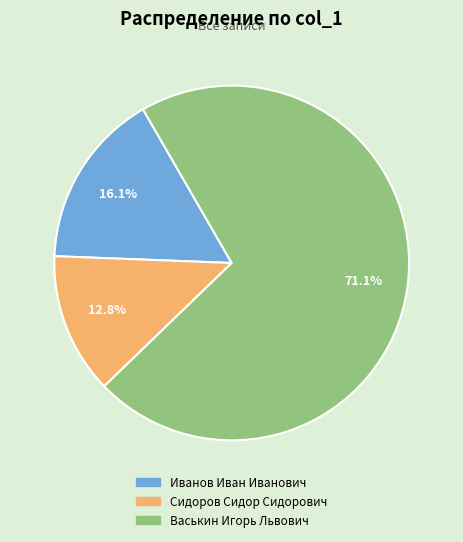

To the nearest percent, what is the difference between the Иванов Иван Иванович and Сидоров Сидор Сидорович slice percentages?

3%